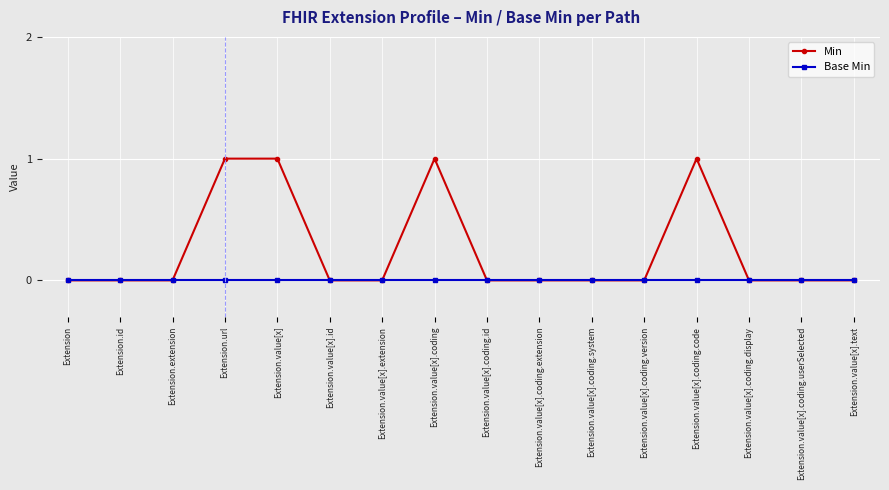

Rank the series by their maximum value, from lowest to highest.

Base Min, Min